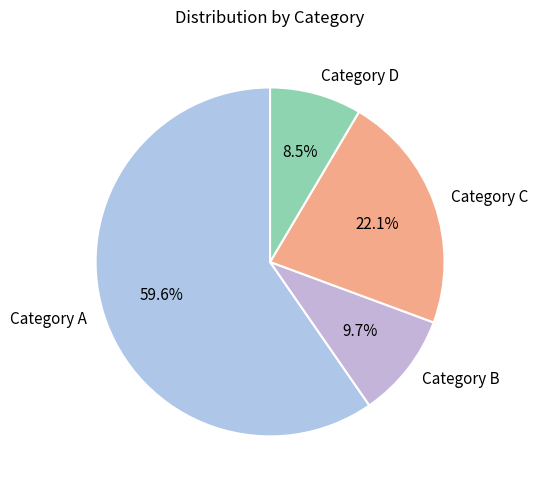

Which slice is the largest?

Category A